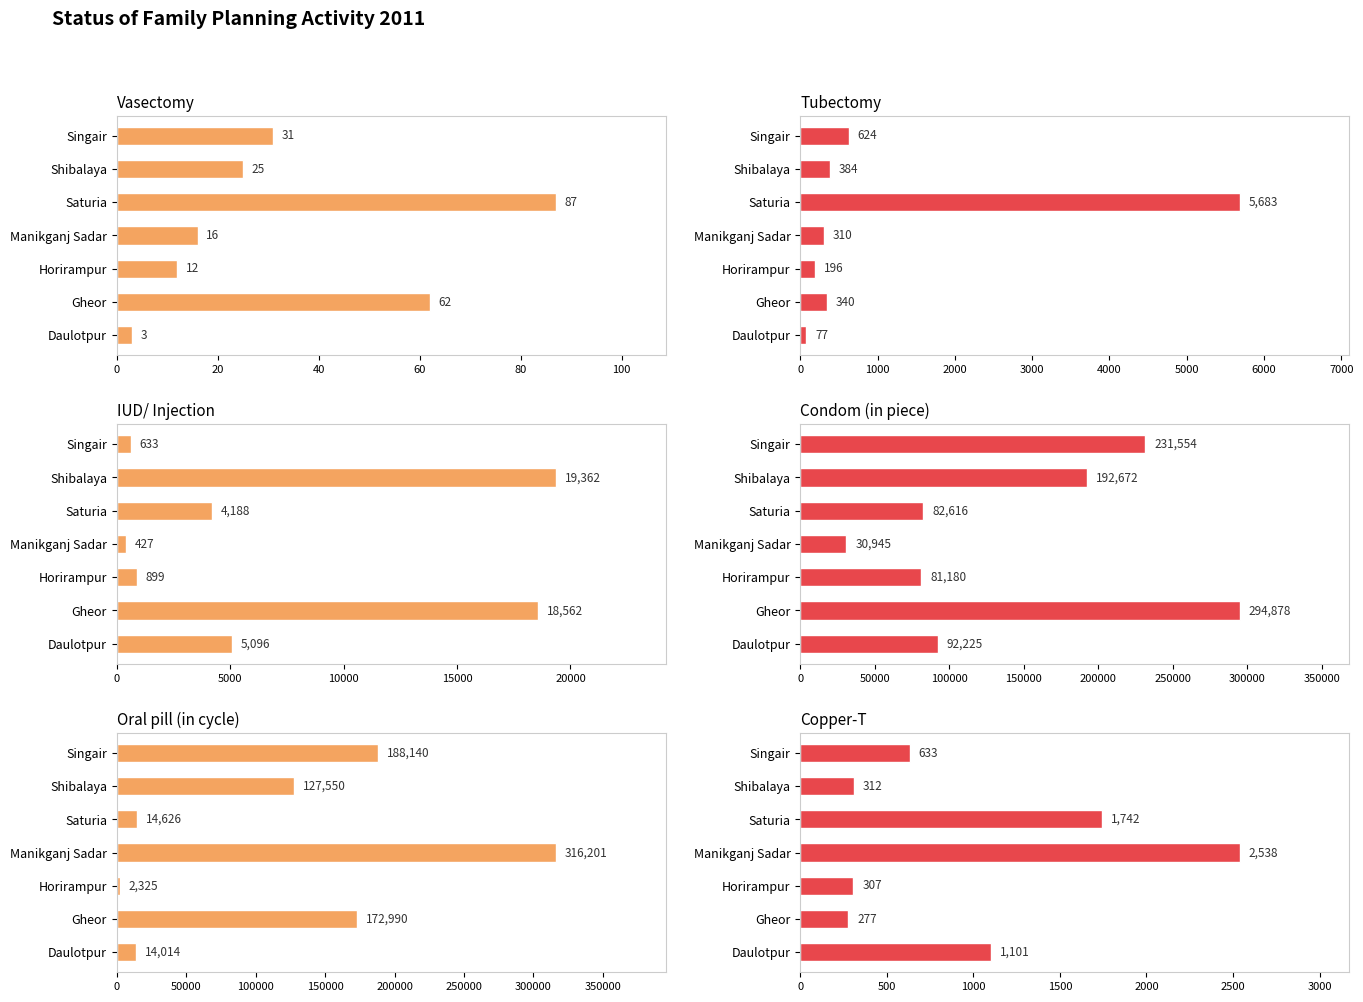

Are the bars horizontal?

Yes